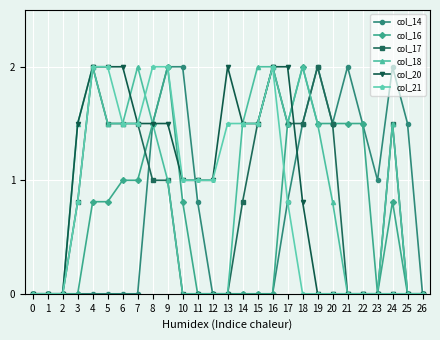

The col_16 series shows 0.0 at 0. True or false?

True